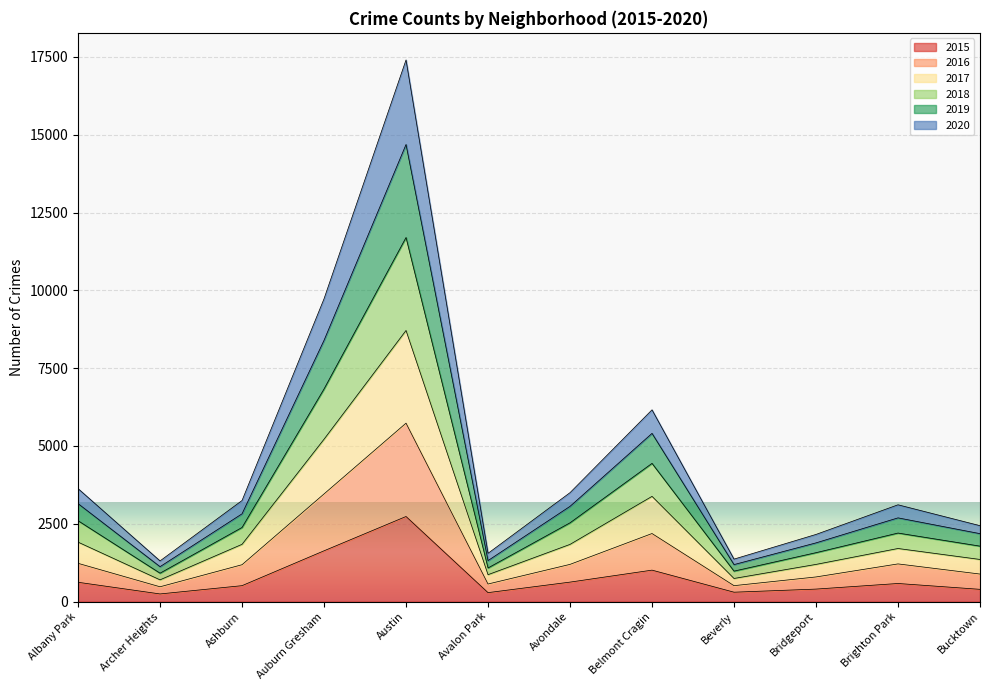

What is the maximum value for 2015?

2734